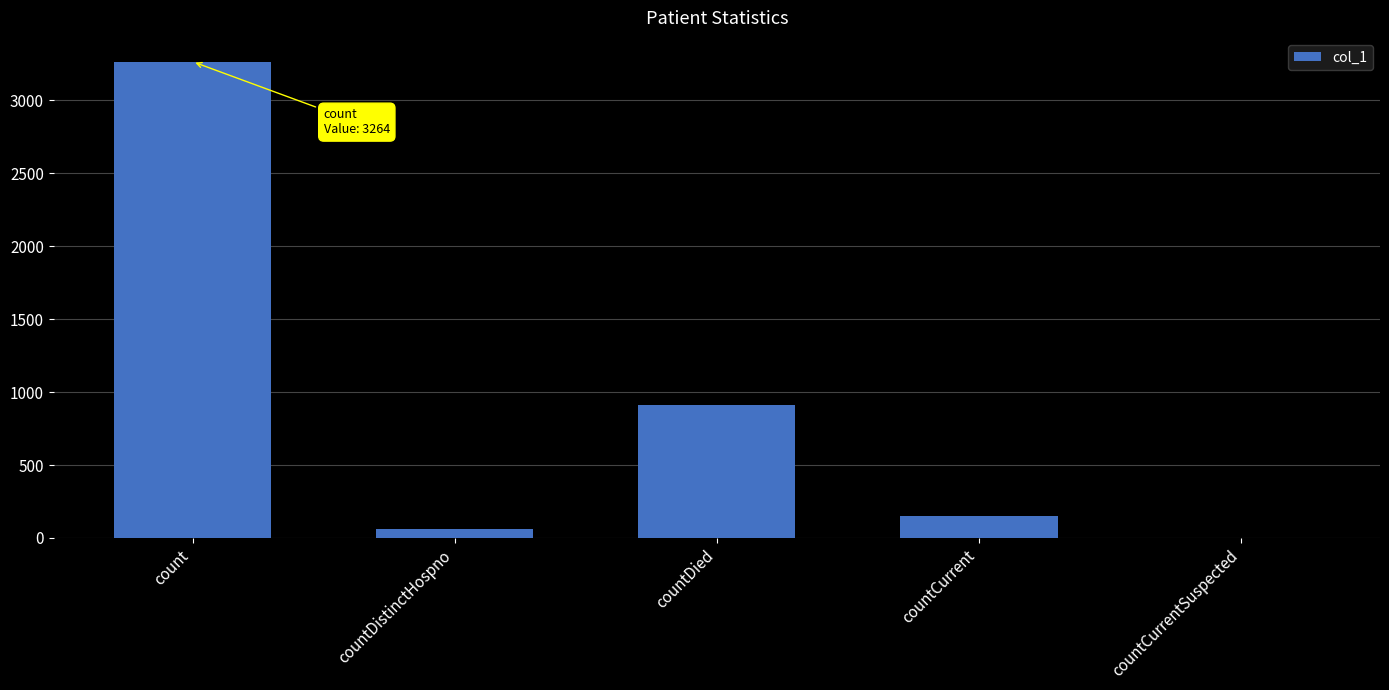

Are the bars grouped side by side (vs. stacked)?

No